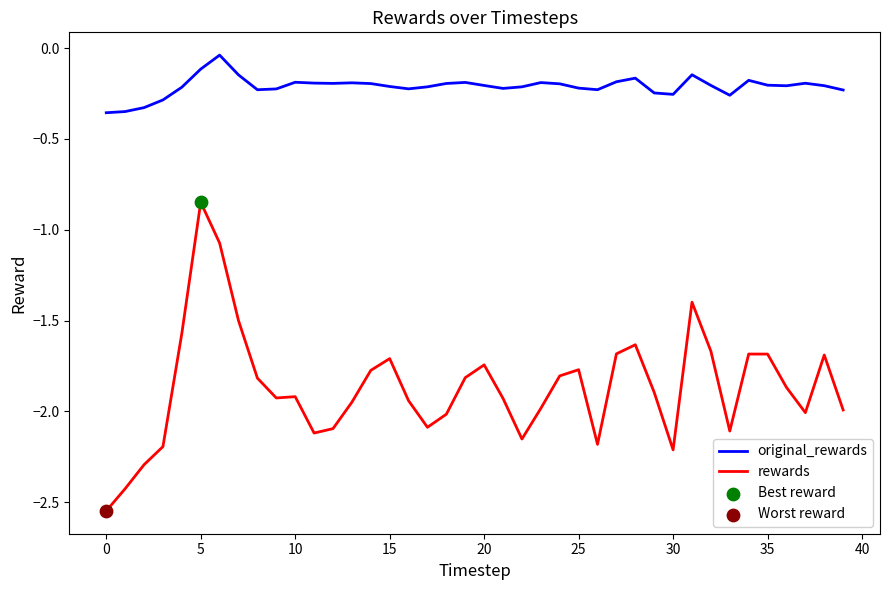

Which series has the largest total across all categories?

original_rewards